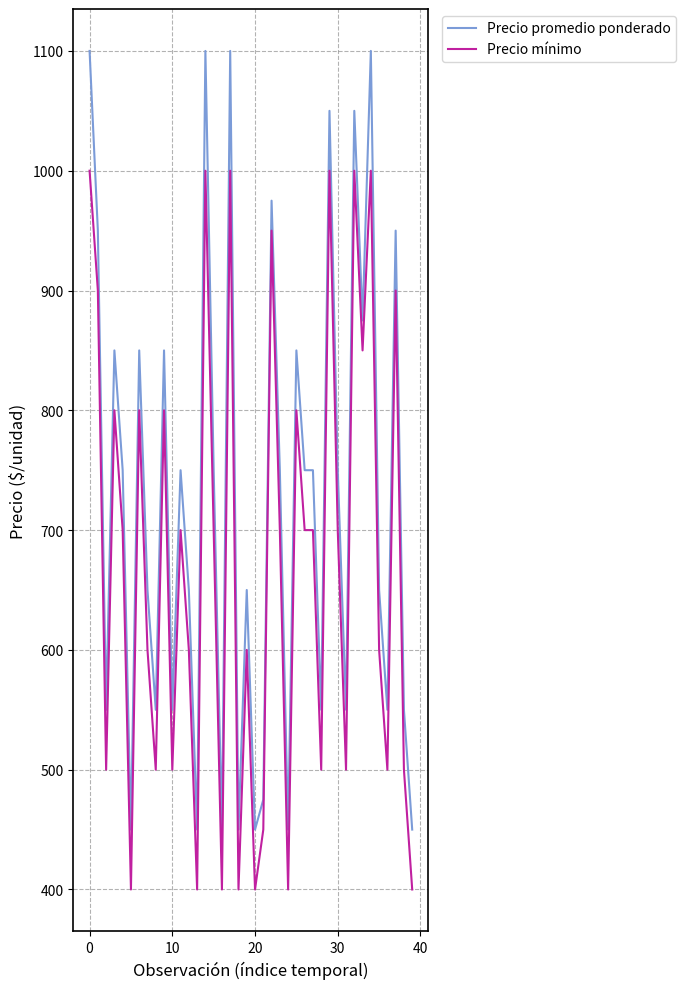

Which series has the widest spread of values?

Precio promedio ponderado